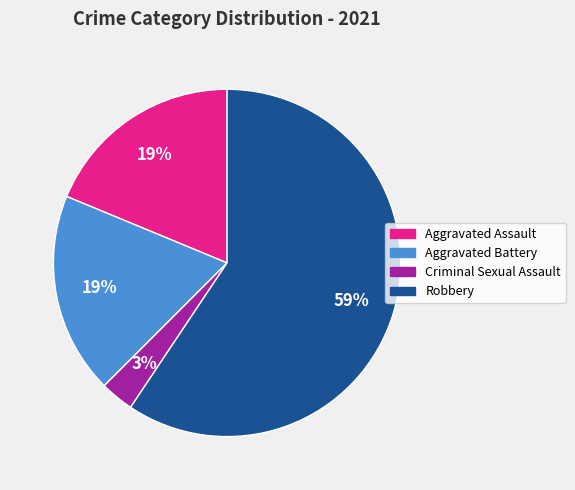

To the nearest percent, what portion does Aggravated Assault represent?

19%